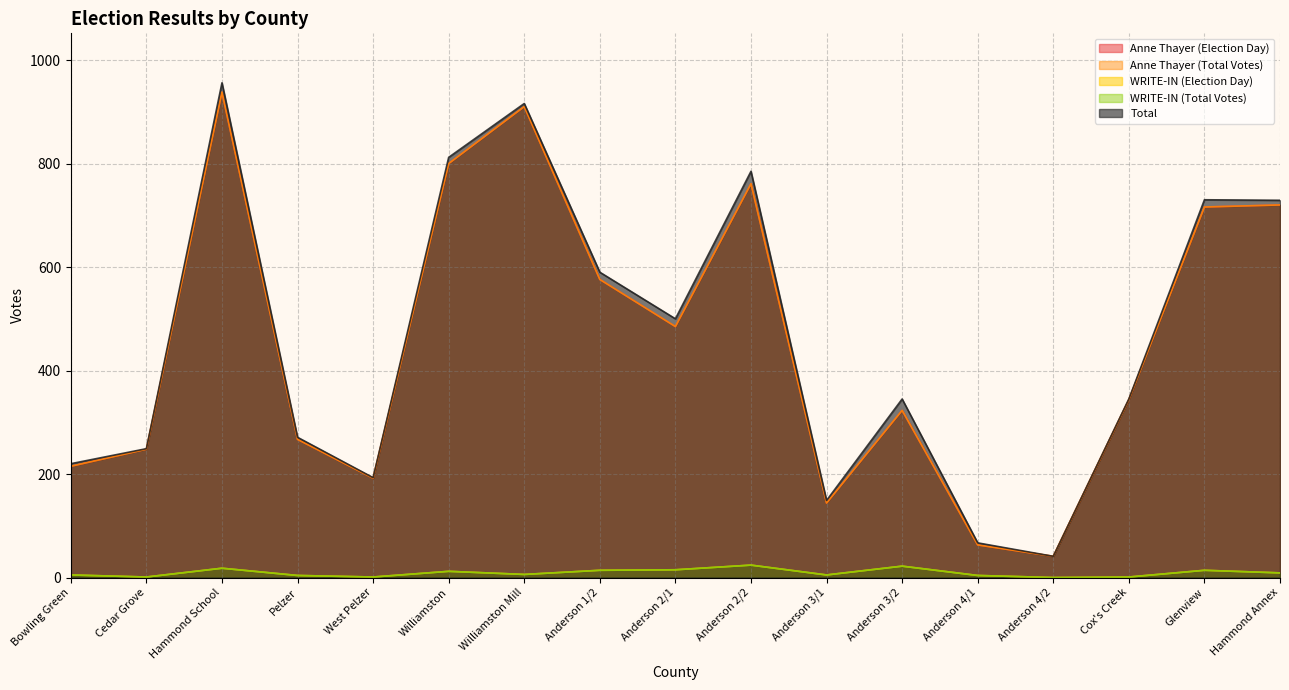

Reading left to right, list all the values displayed in this chart.

Anne Thayer (Election Day): 215	248	938	267	192	800	910	576	485	761	144	323	63	41	344	716	720
Anne Thayer (Total Votes): 215	248	938	267	192	800	910	576	485	761	144	323	63	41	344	716	720
WRITE-IN (Election Day): 5	1	18	4	1	12	6	14	15	24	5	22	4	0	1	14	9
WRITE-IN (Total Votes): 5	1	18	4	1	12	6	14	15	24	5	22	4	0	1	14	9
Total: 220	249	956	271	193	812	916	590	500	785	149	345	67	41	345	730	729